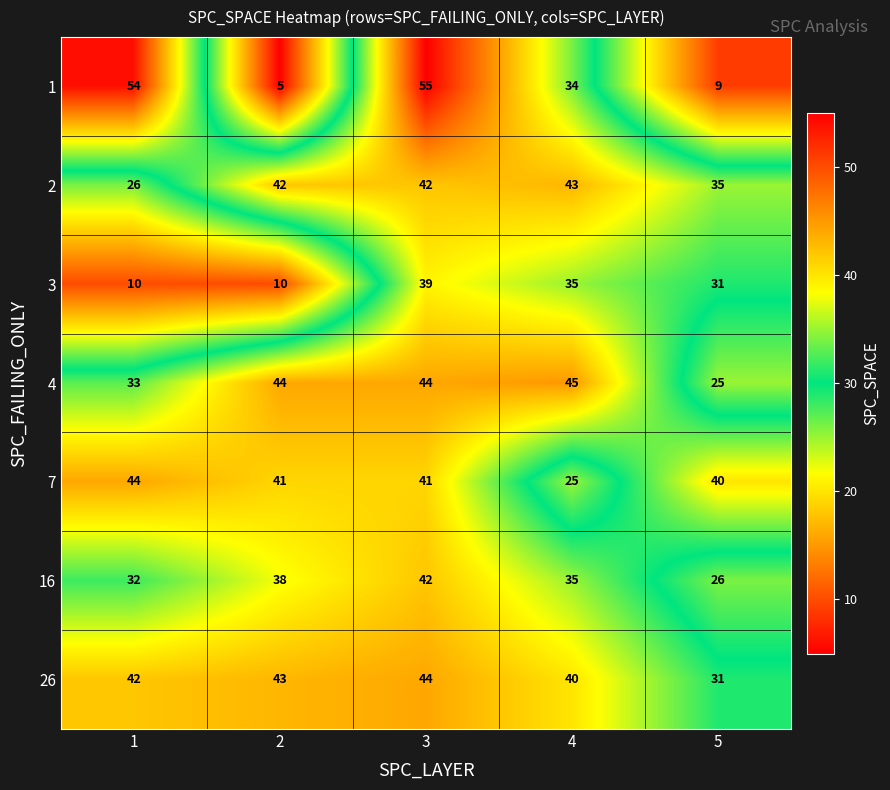

What is the total value across all series at 5?

197